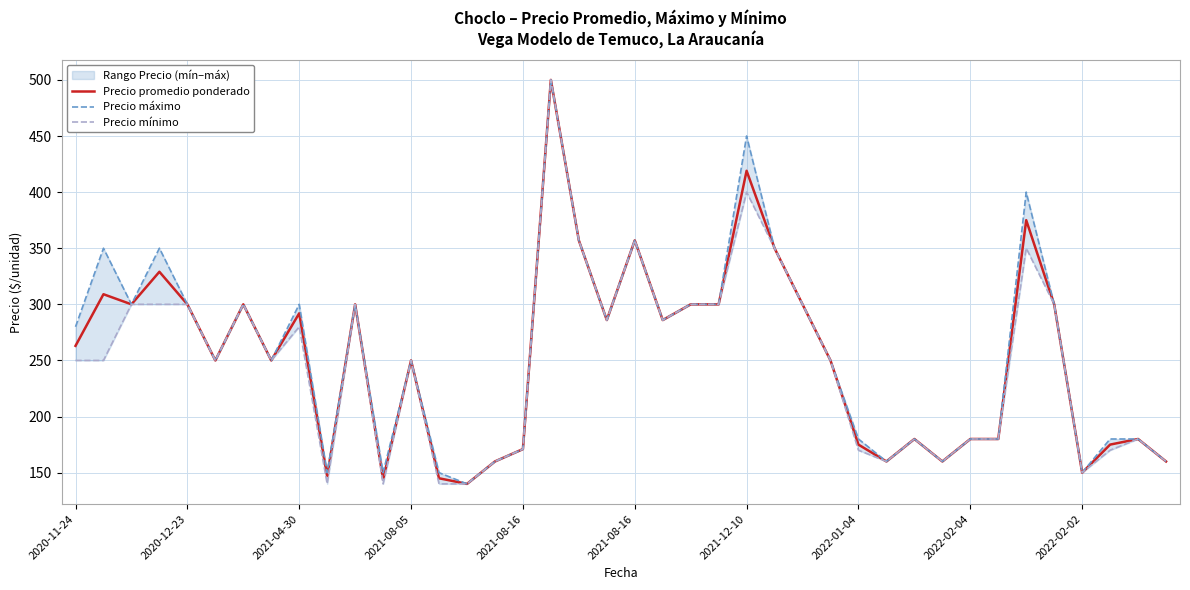

Which series has the widest spread of values?

Precio promedio ponderado